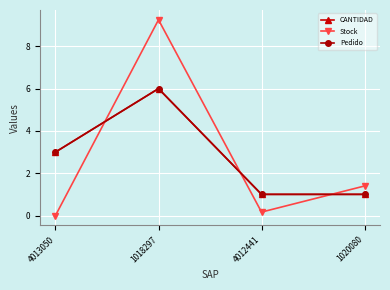

Between which two adjacent categories do Stock and CANTIDAD first intersect?

4013050 and 1018297